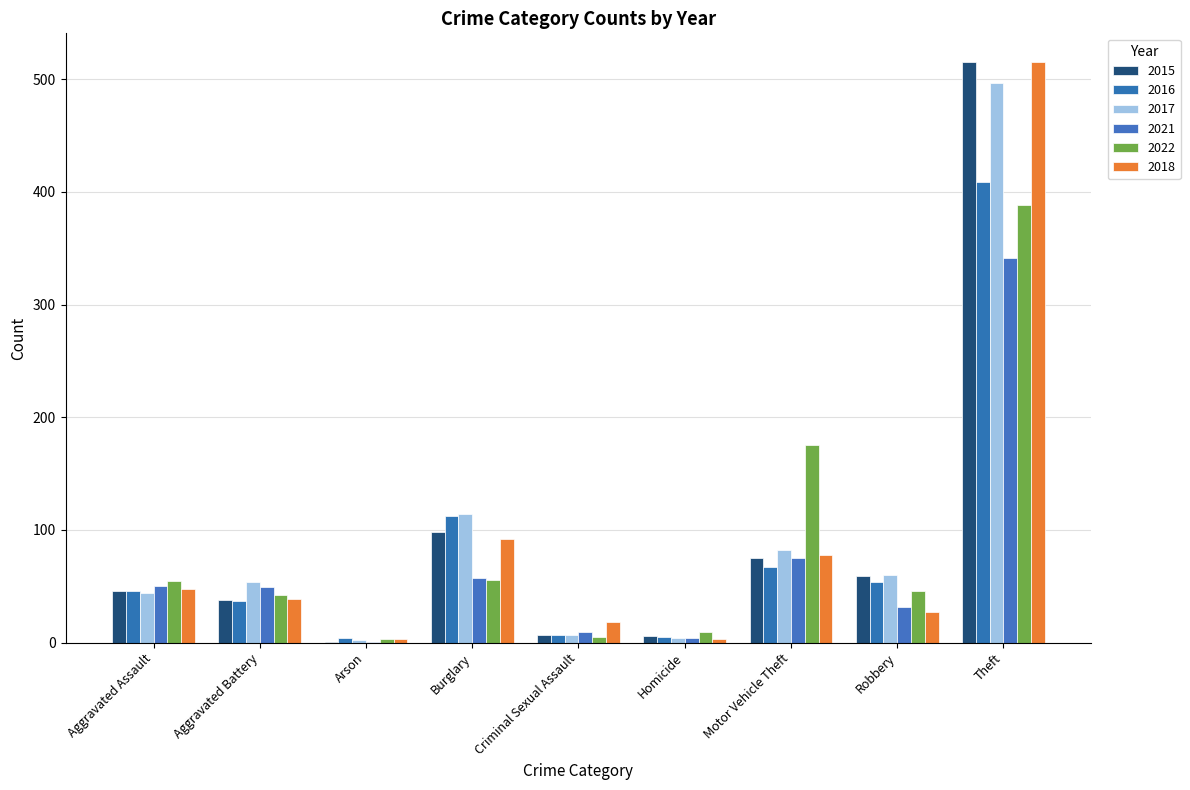

How many distinct data groups are displayed?

6